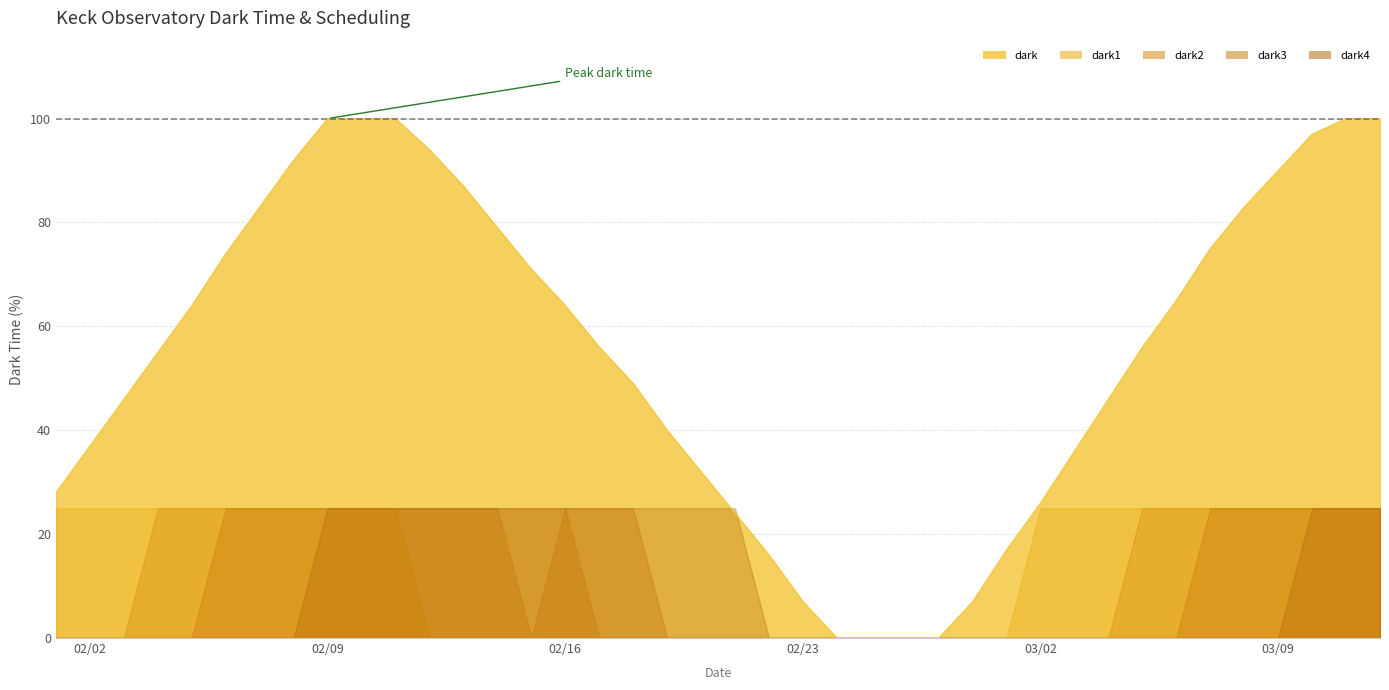

True or false: dark4 and dark1 intersect in this chart.

False